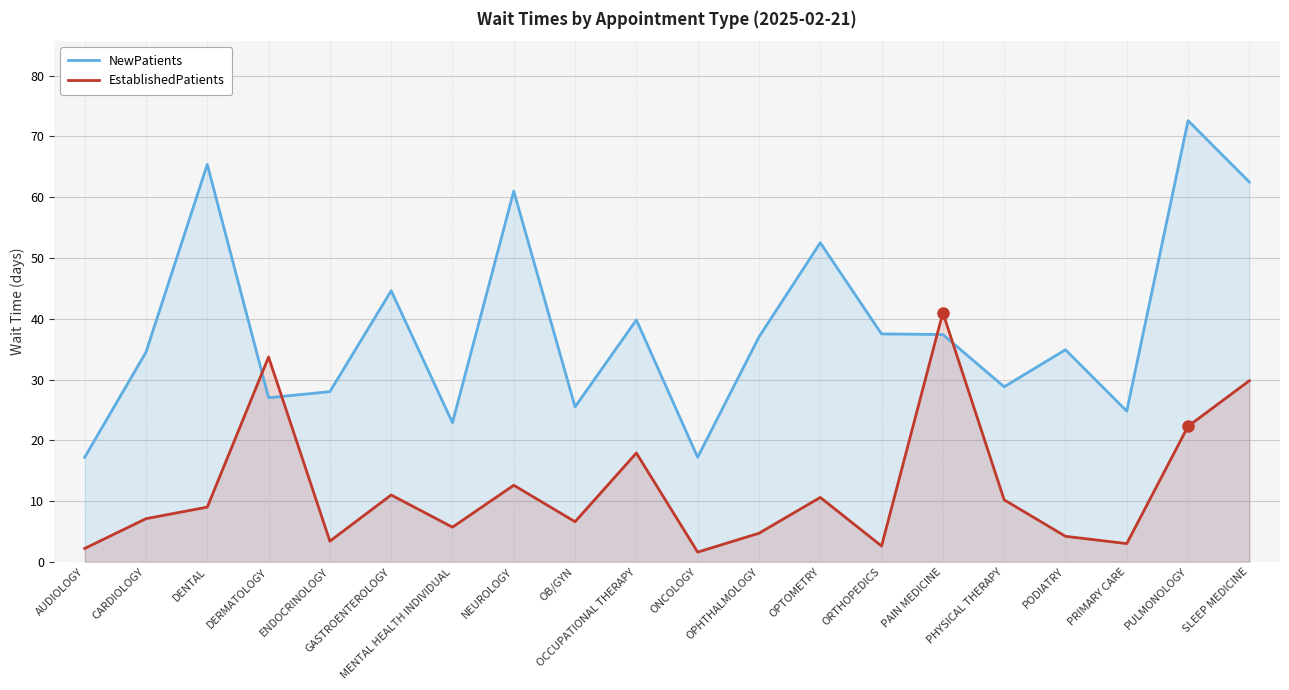

At DERMATOLOGY, list the series in order from smallest to largest.

NewPatients, EstablishedPatients